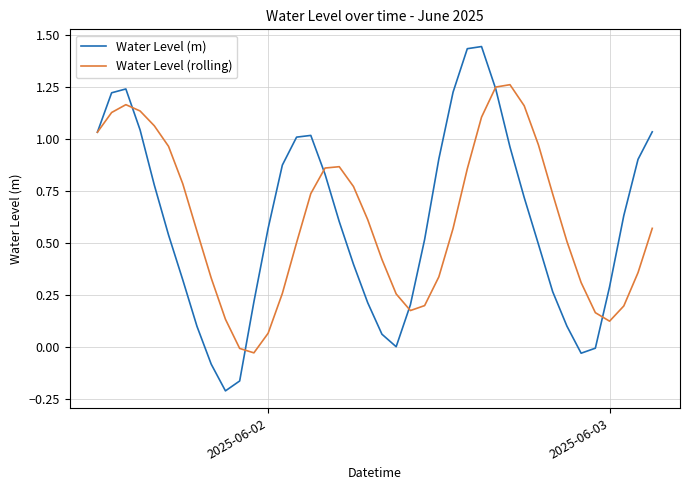

In Water Level (m), how many points are higher than both neighbors (excluding endpoints)?

3